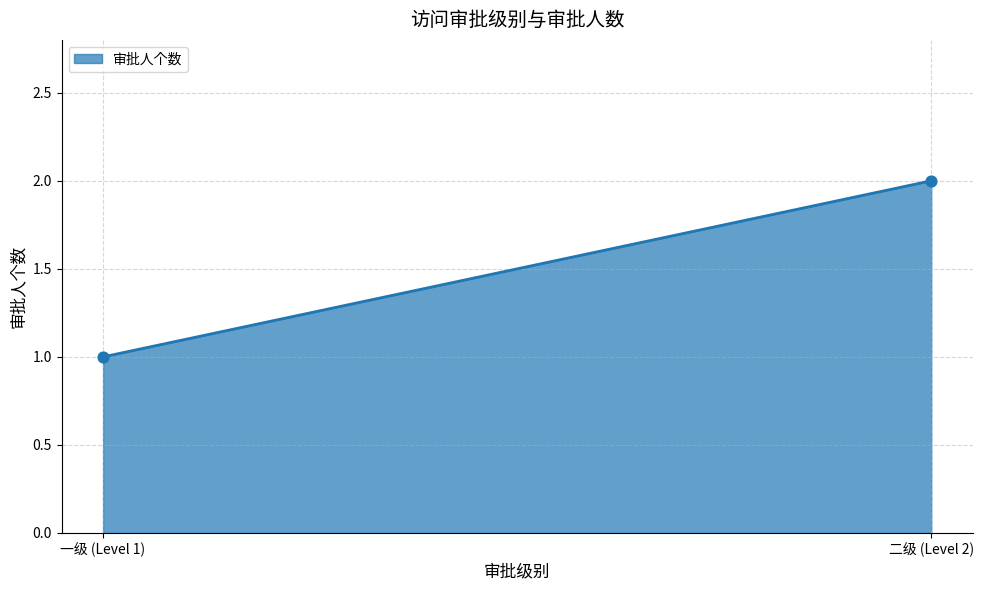

Does the chart have visible grid lines?

Yes